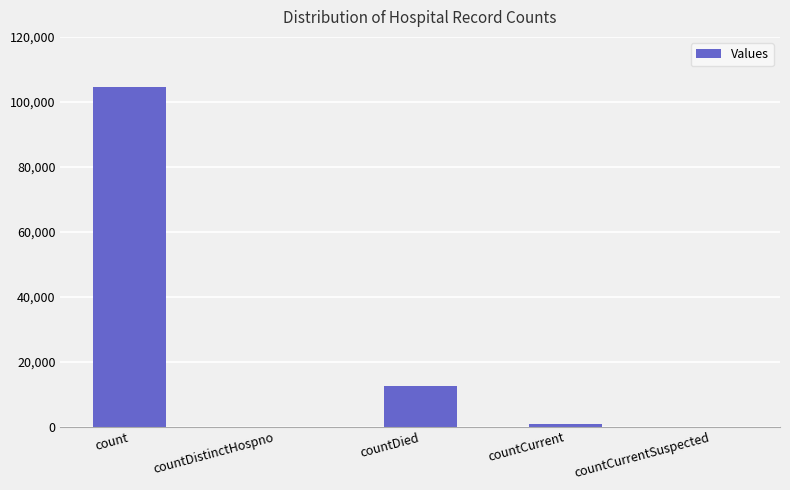

Where does the data first go above 787?

count